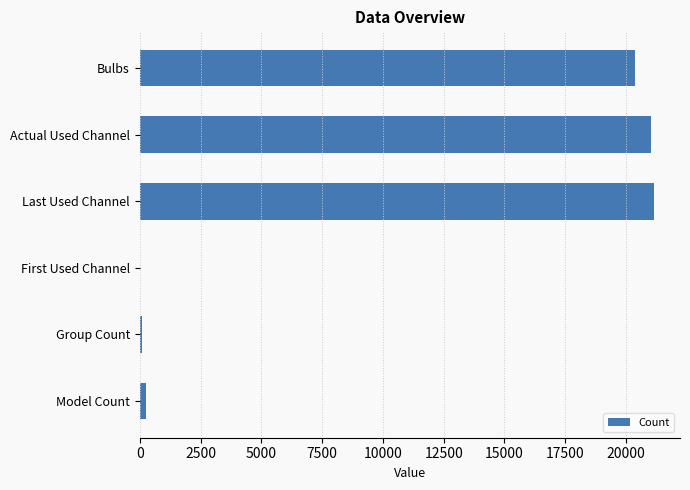

What is the approximate value at Actual Used Channel?

21021